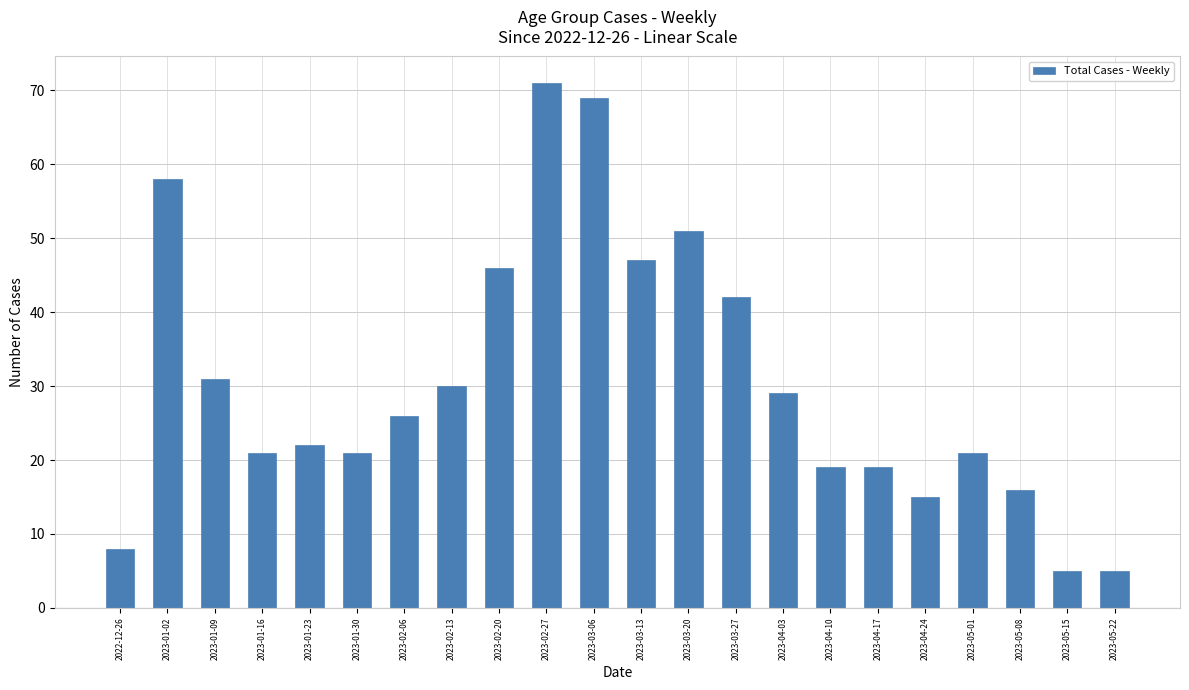

Where does the data first go above 26?

2023-01-02